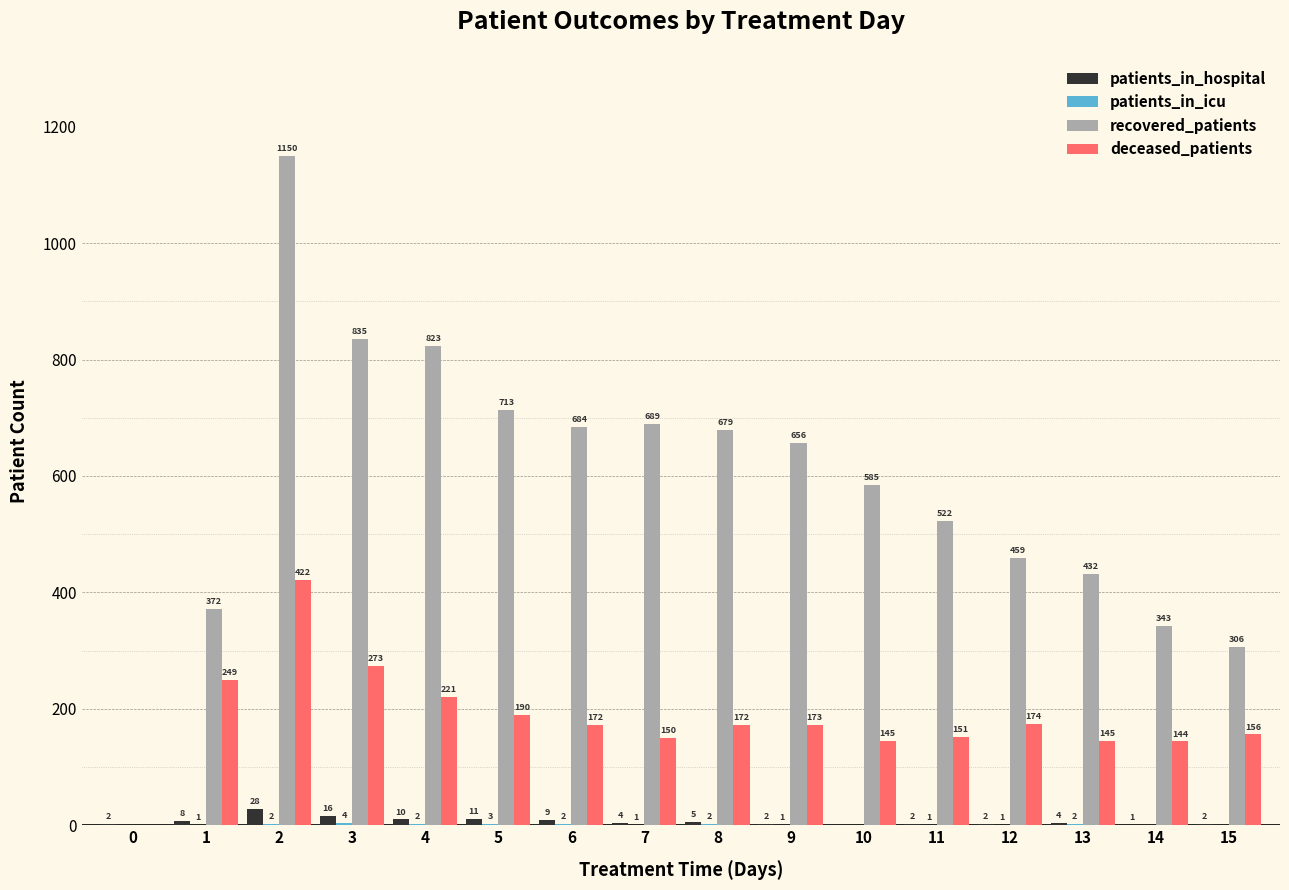

Are the bars grouped side by side (vs. stacked)?

Yes